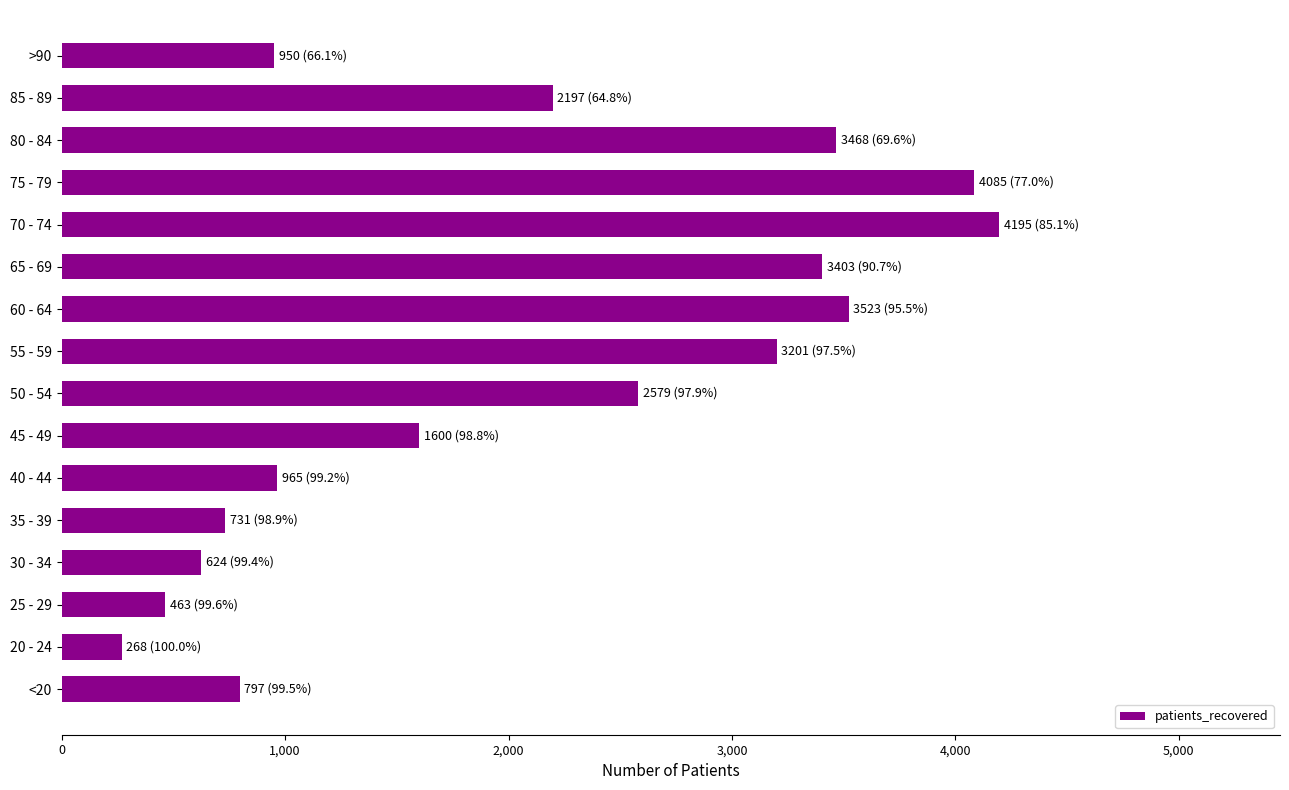

What is the maximum value shown in the chart?

4195